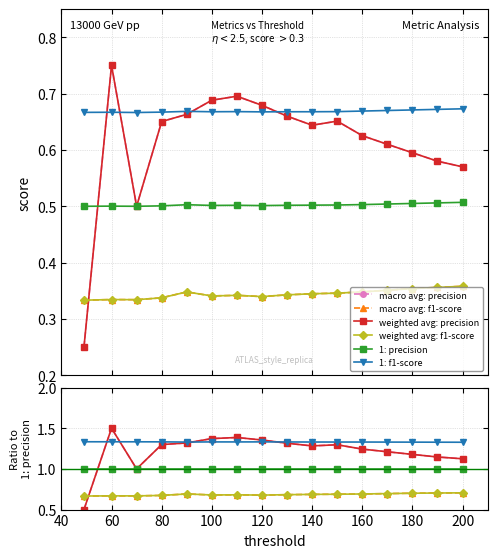

What position from the right is 60?

15